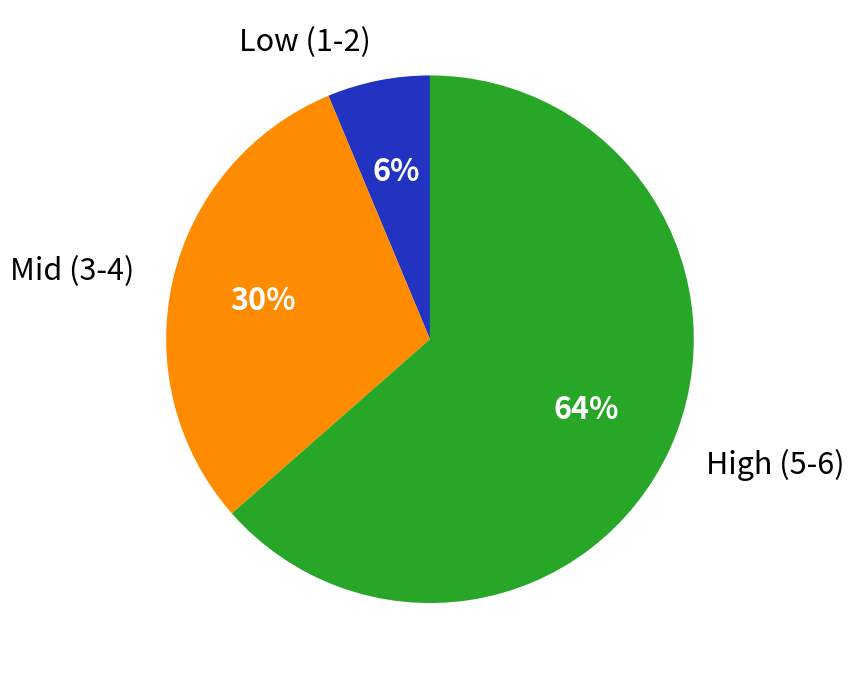

Does Mid (3-4) represent more than half of the total?

No